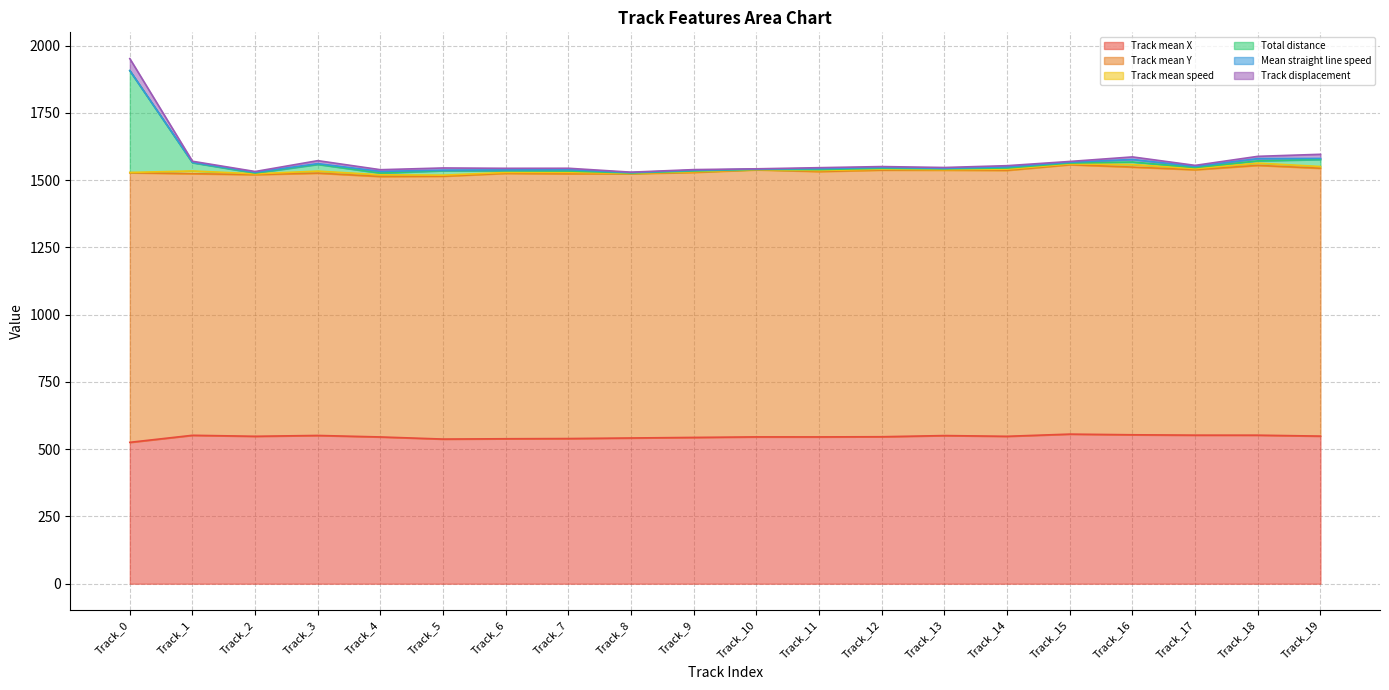

How many interior local peaks does the Mean straight line speed series have?

8